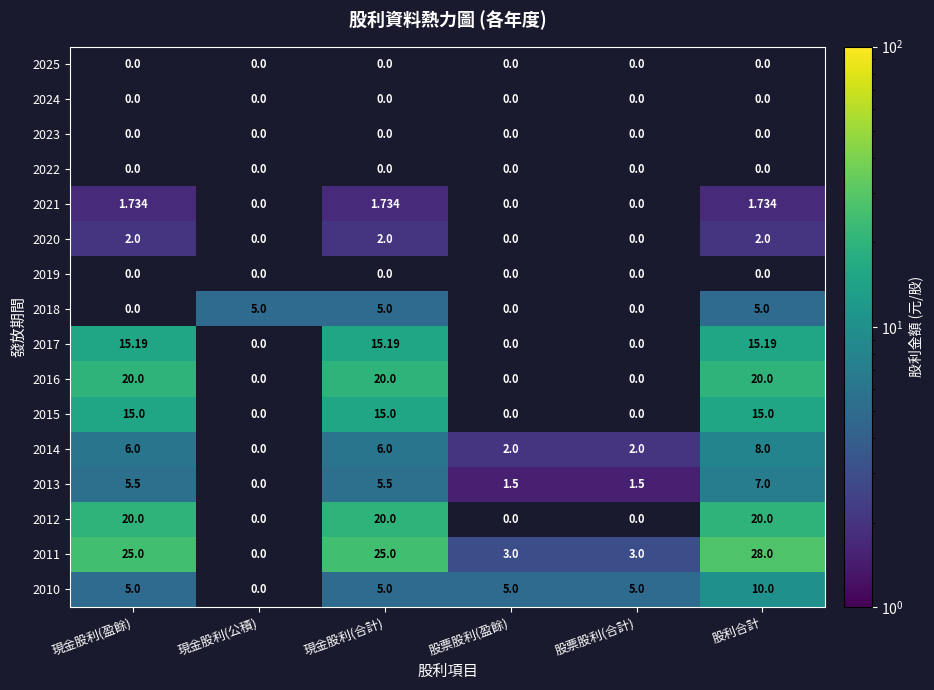

Between 現金股利(盈餘) and 股票股利(盈餘), which series saw the biggest shift?

2011